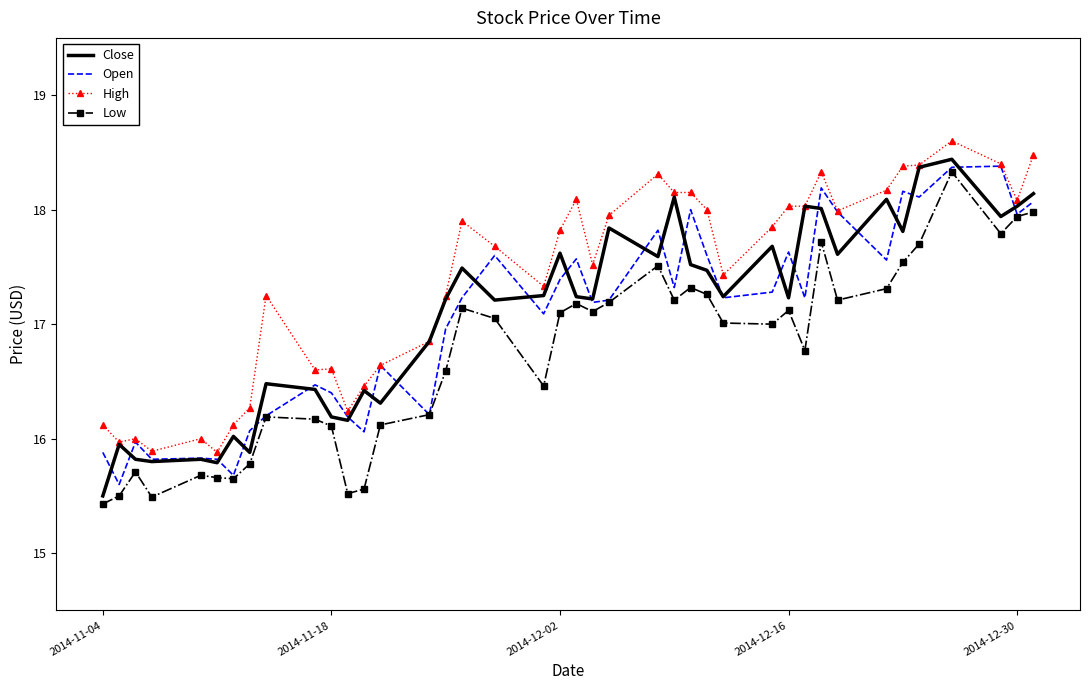

What are all the series names shown in the legend?

Close, Open, High, Low